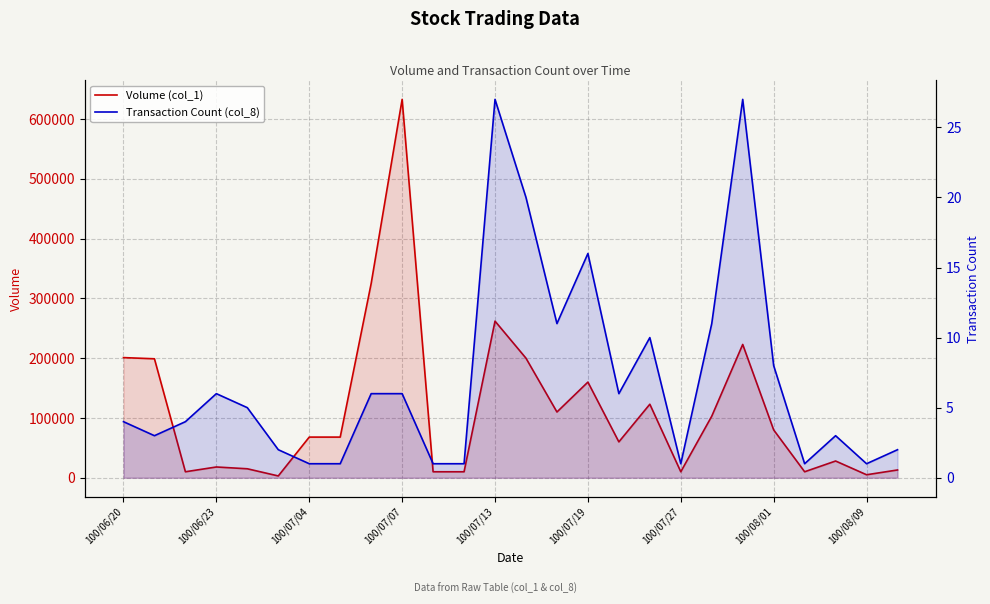

Which has a higher value, 100/07/07 or 100/08/01?

100/07/07